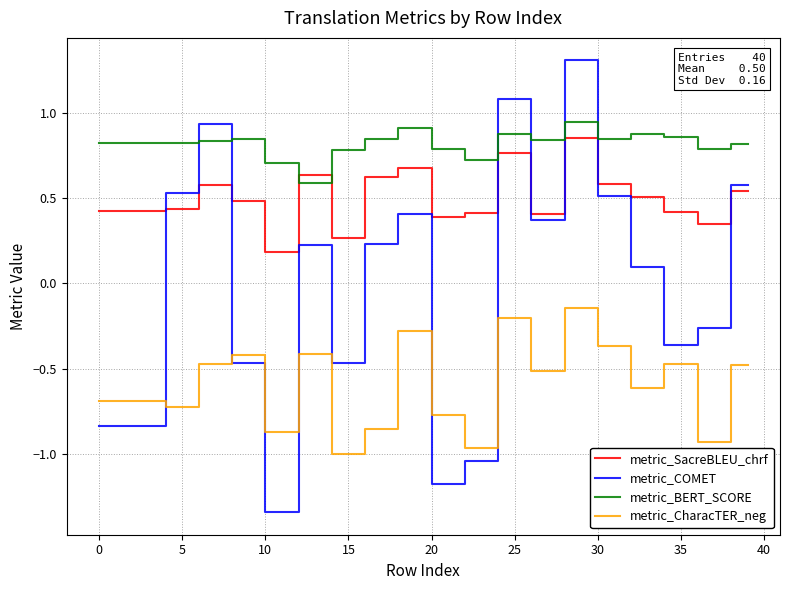

Count the metric_SacreBLEU_chrf values in the range 0 to 1.

40